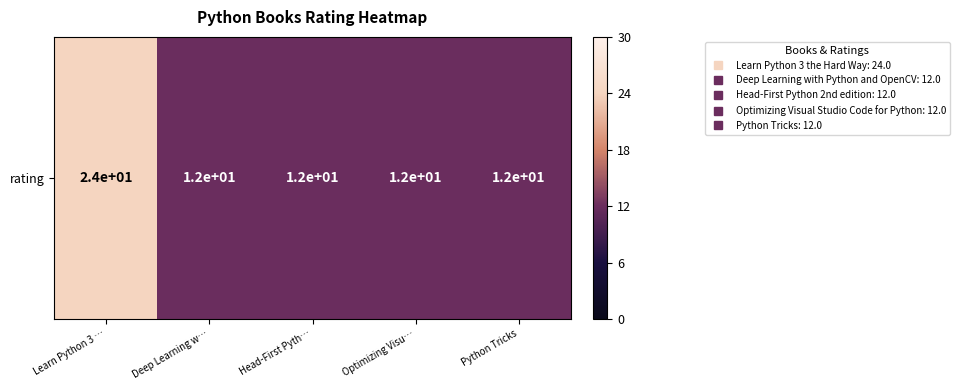

At which category does the chart reach its peak across all series?

Learn Python 3 …